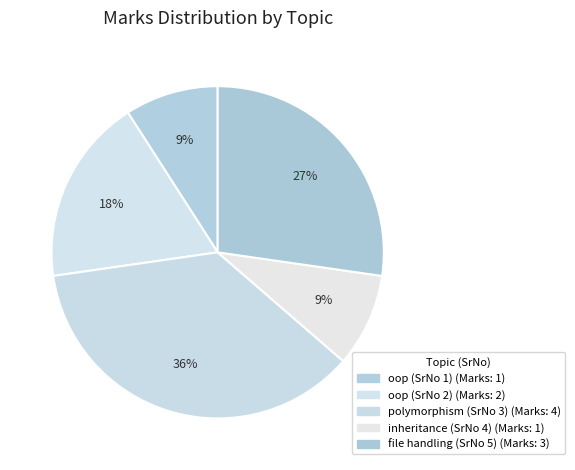

Is it true that inheritance (SrNo 4) is 1% of the pie?

False